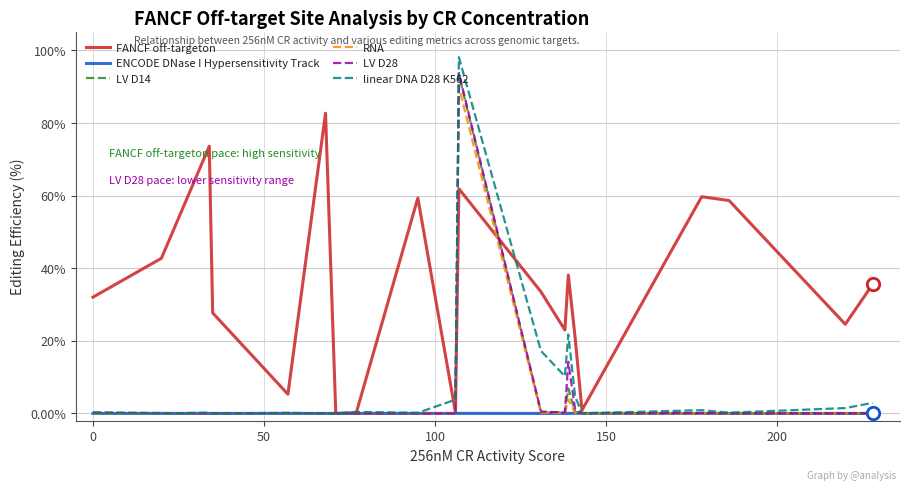

Which series has the widest spread of values?

linear DNA D28 K562